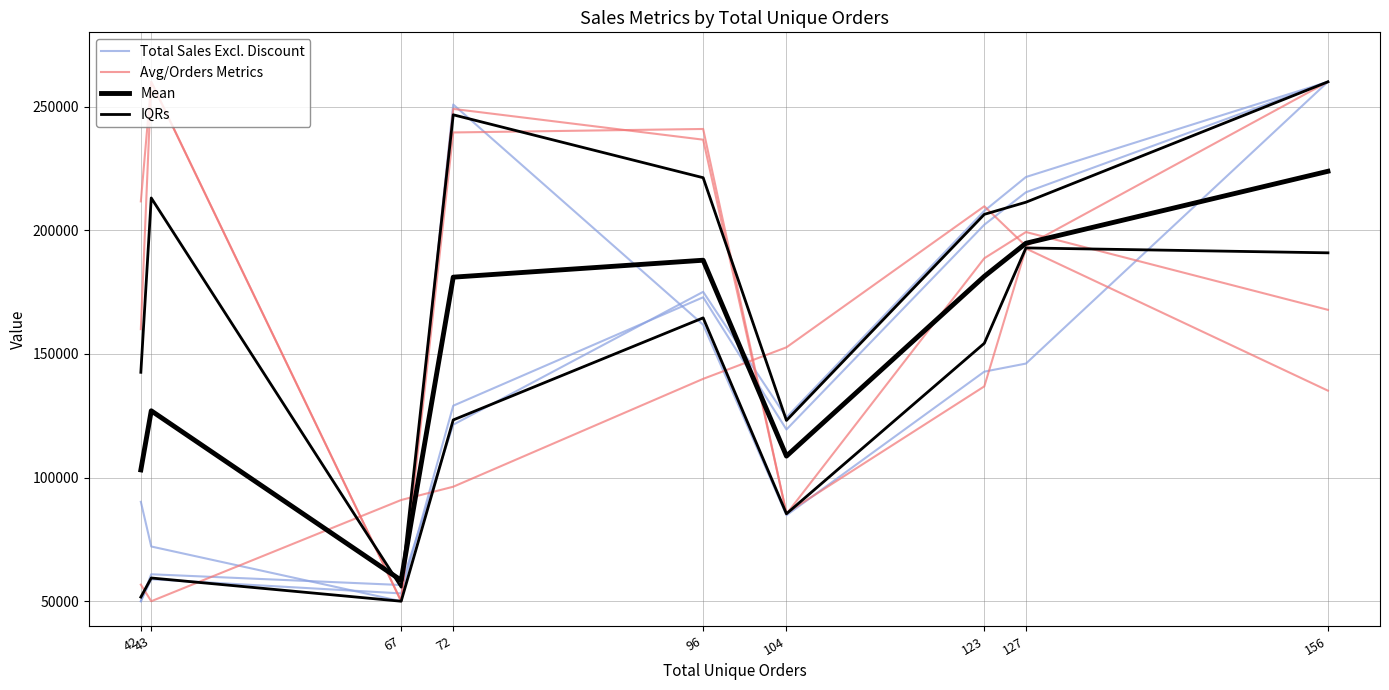

Reading right to left, transcribe all the data shown in this chart.

Total Sales Excl. Discount: 260000.0	221508.6	207808.9	124313.3	175086.7	121377.5	56553.2	60897.8	50000.0
Avg/Orders Metrics: 167808.3	199265.4	188654.8	85263.0	240928.1	239519.3	50000.0	260000.0	211647.5
Mean: 223823.0	194729.0	181341.3	108678.7	187866.2	181016.7	58440.5	126986.5	103092.9
IQRs: 190856.3	192841.8	154278.7	85360.5	164563.9	123294.6	50000.0	59395.6	51677.3